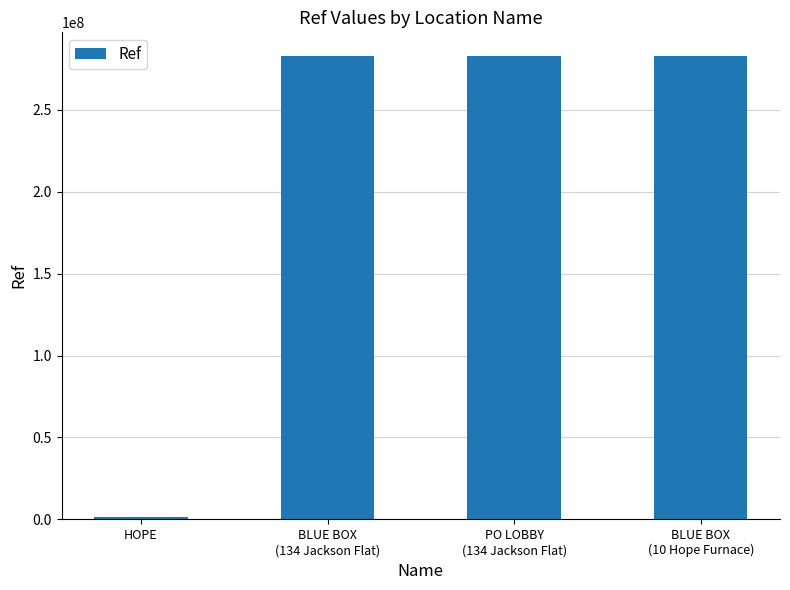

Is it true that the value at BLUE BOX
(10 Hope Furnace) is 381215194?

False